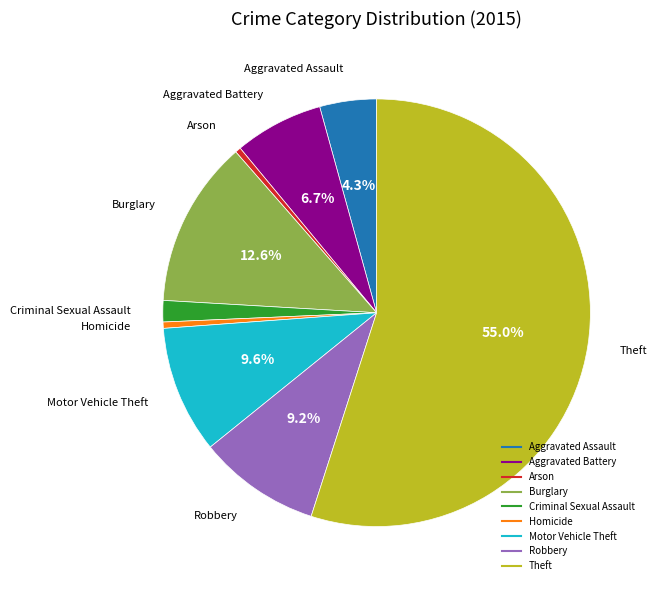

What portion of the pie excludes Motor Vehicle Theft?

90.4%